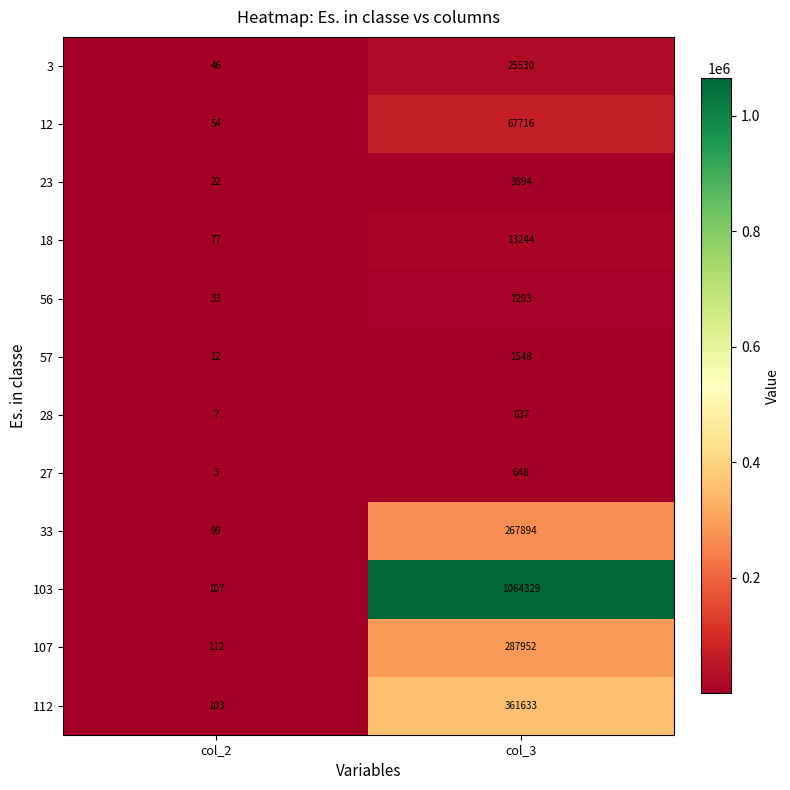

What is the difference between the maximum and minimum values in the 107 series?

287840